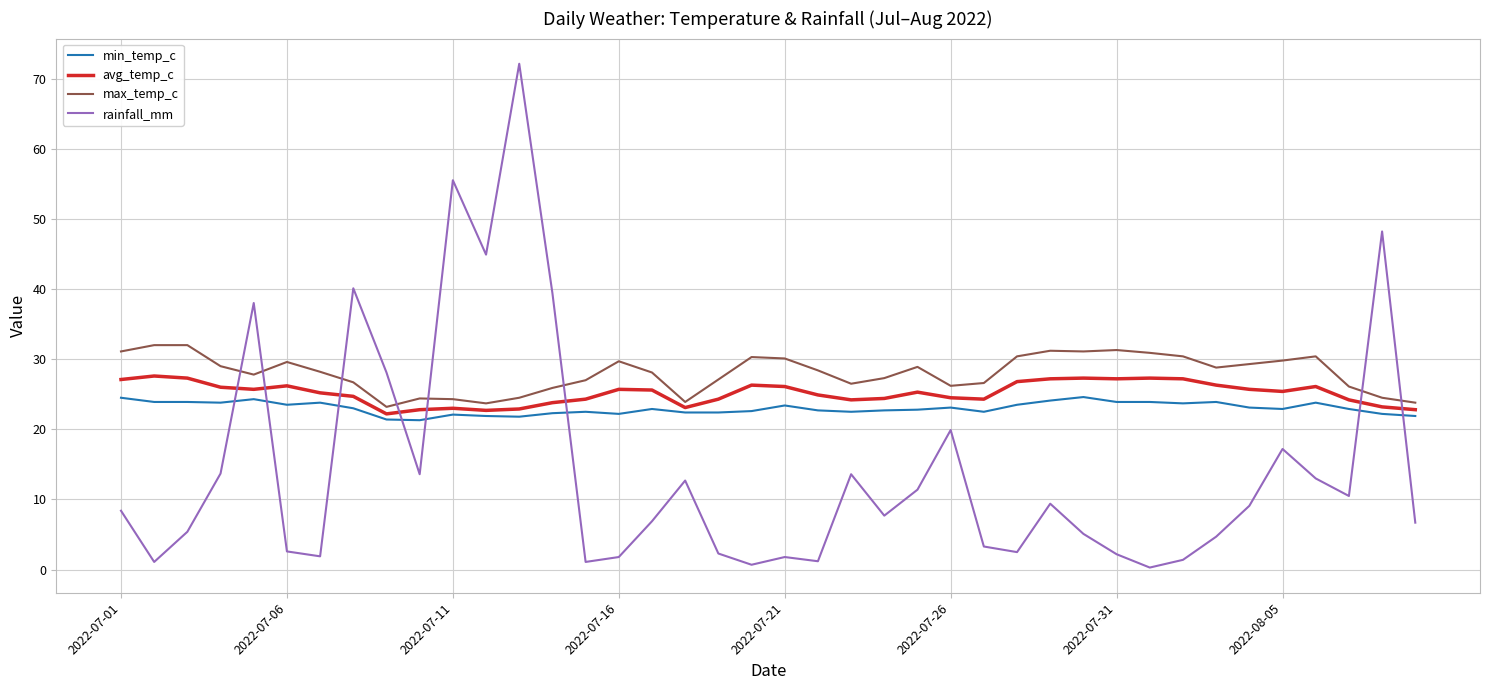

Which series ends up on top after the final intersection of rainfall_mm and max_temp_c?

max_temp_c